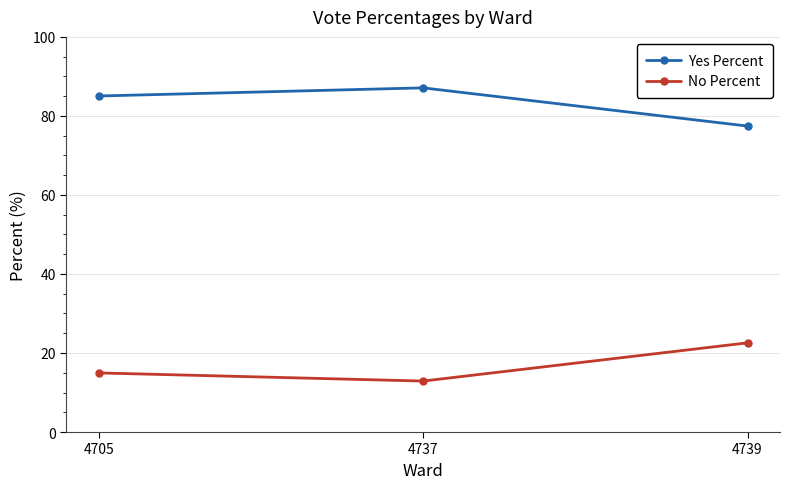

What are all the series names shown in the legend?

Yes Percent, No Percent